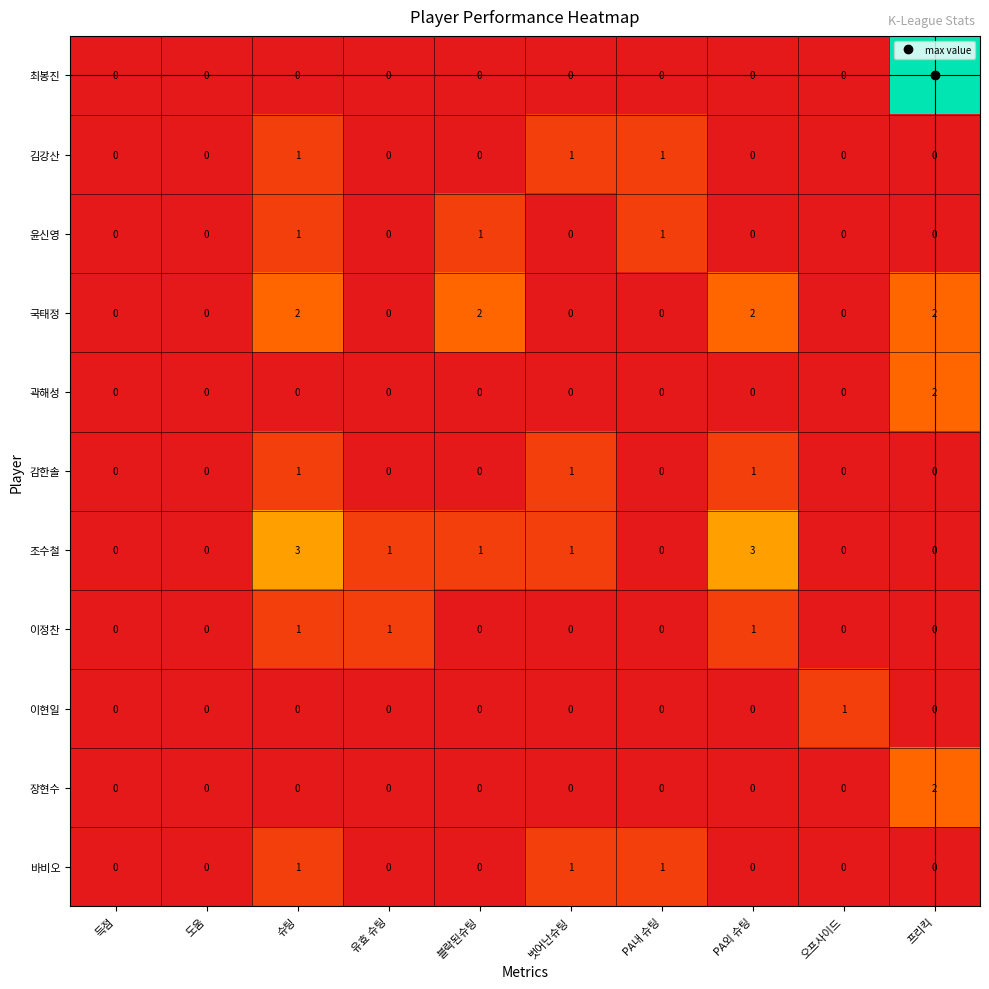

True or false: 윤신영 has a value of 0 at 프리킥.

True